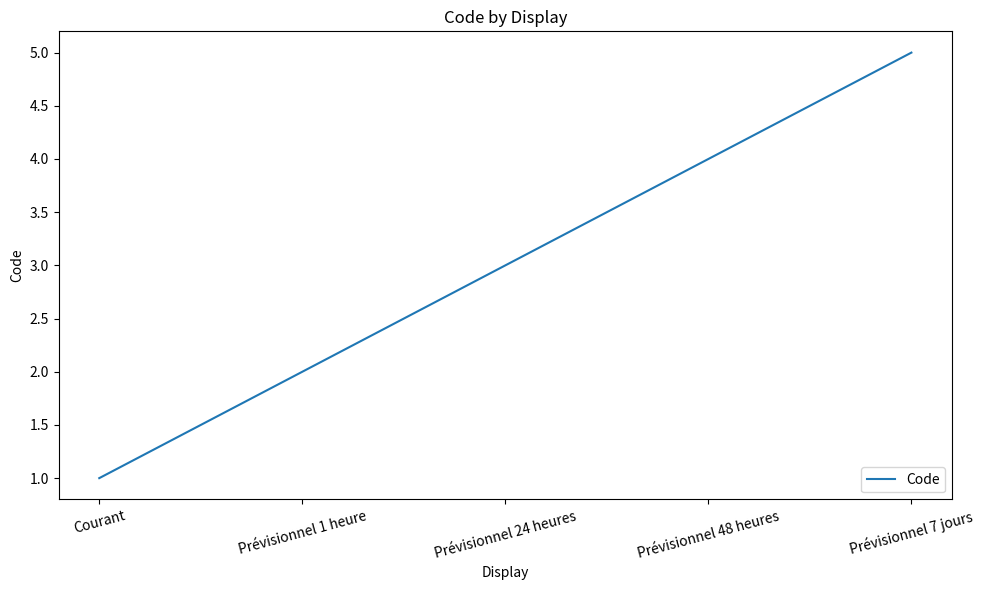

Reading right to left, what are all the values shown in this chart?

Prévisionnel 7 jours=5	Prévisionnel 48 heures=4	Prévisionnel 24 heures=3	Prévisionnel 1 heure=2	Courant=1